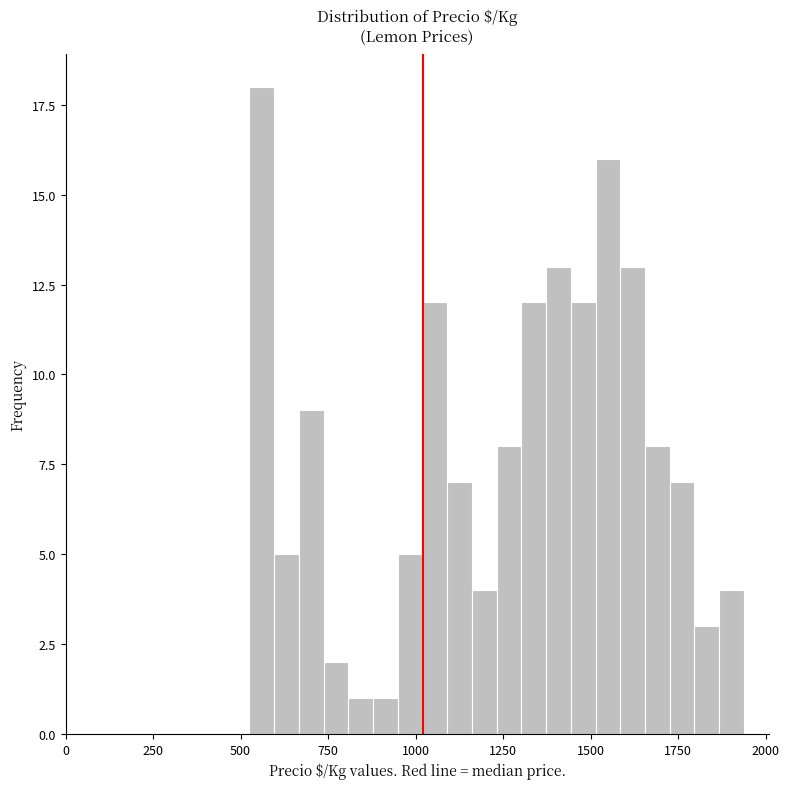

Around what value on the x-axis is the tallest bar? Give the approximate position of its centre, as read against the axis.

550